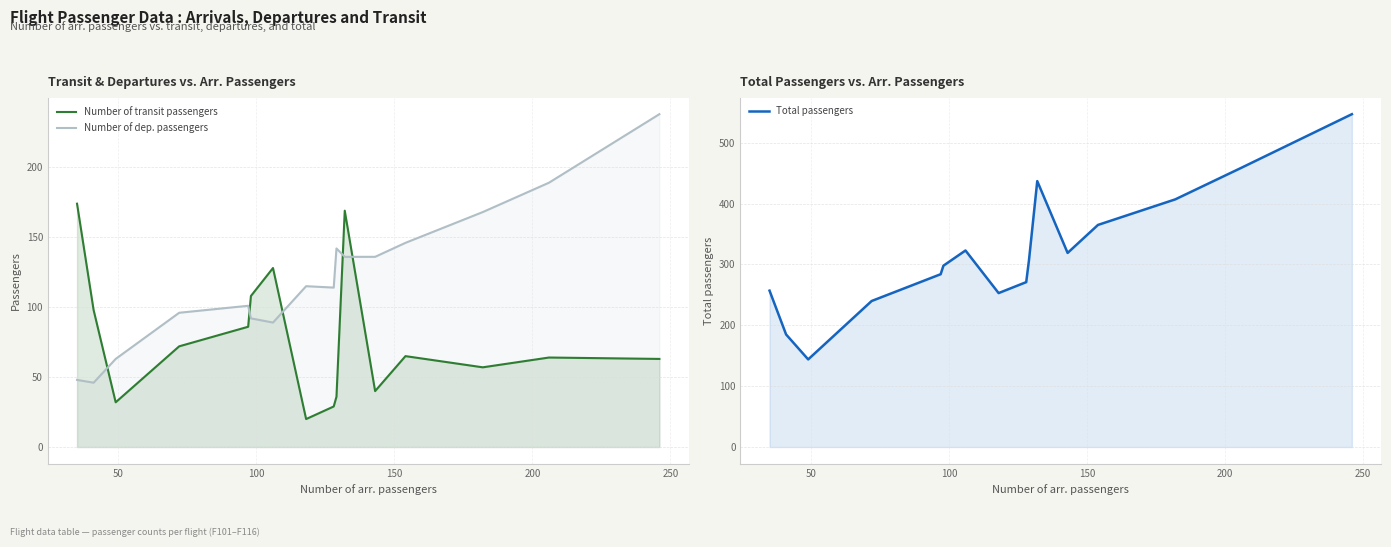

Is it true that Number of dep. passengers equals 231 at 12?

False